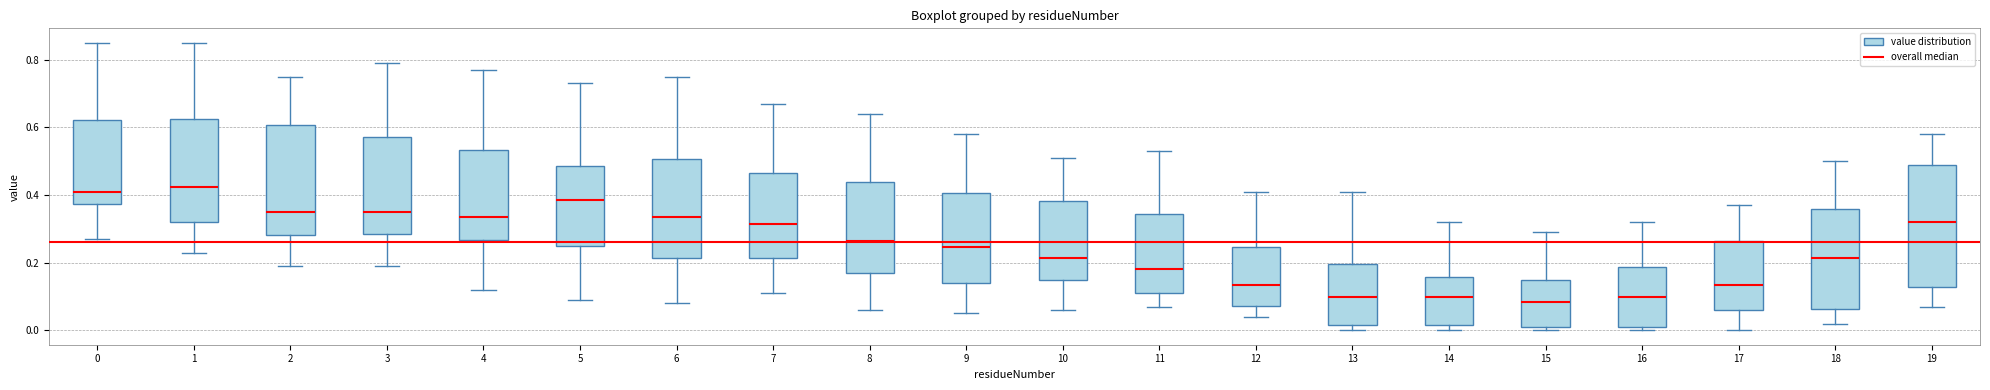

Where does the median line of the box at x = 19 sit on the y-axis? The values are not printed on the chart, so give them approximately, as read against the axis.

0.32